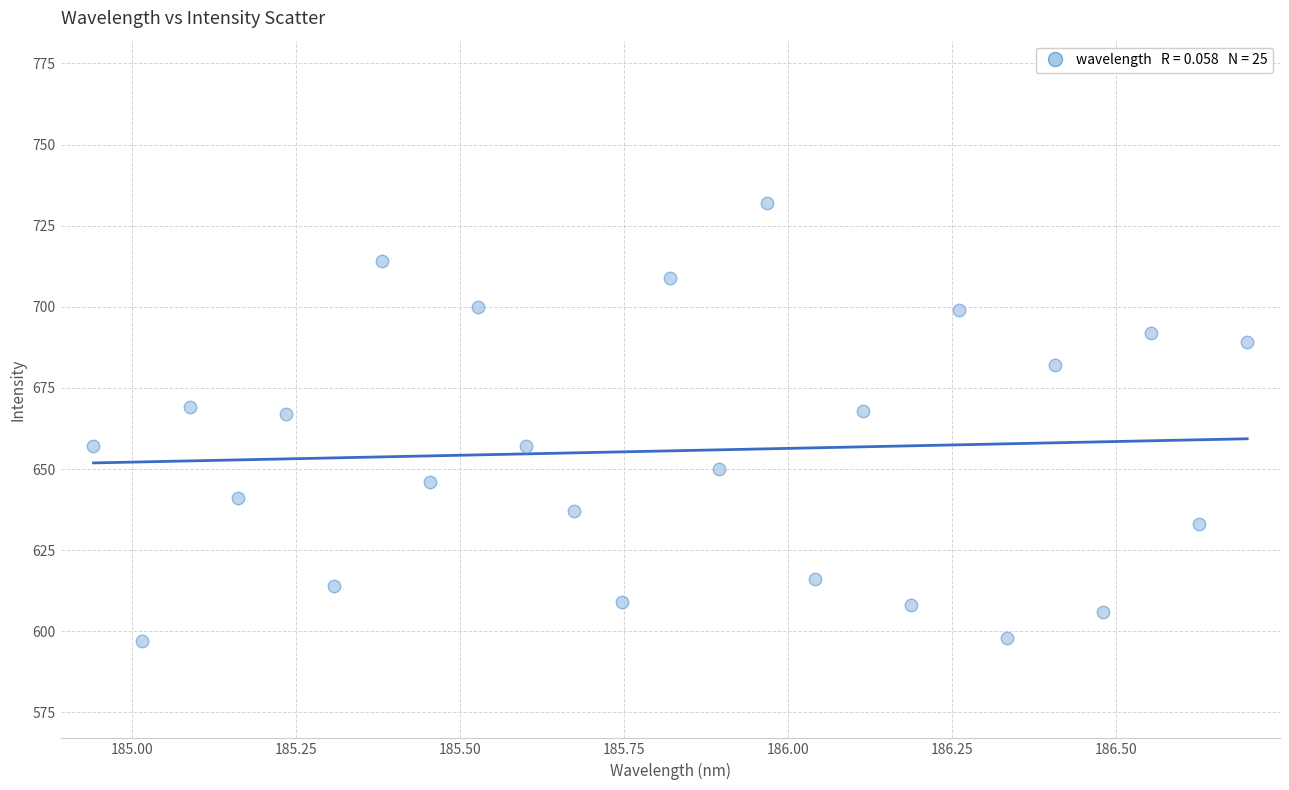

What is the range of Y values (max minus min)?

135